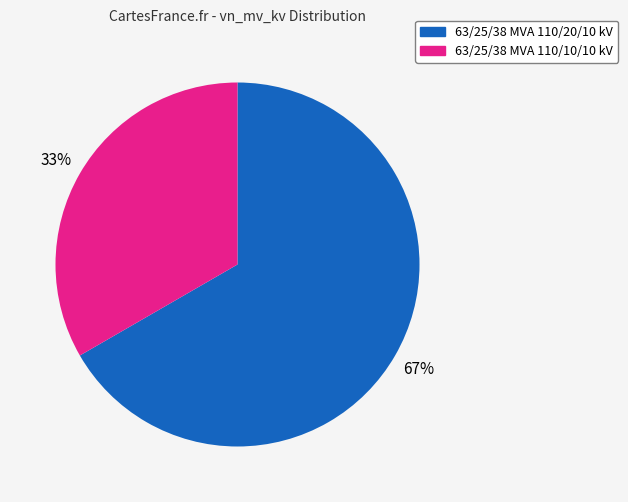

Which slice is the smallest?

63/25/38 MVA 110/10/10 kV